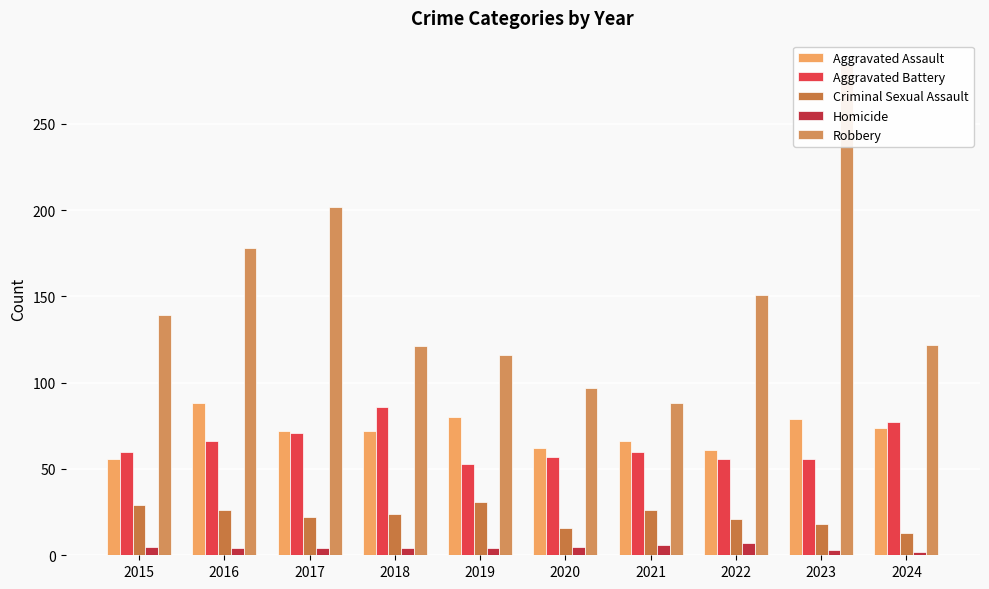

What is the value of the Aggravated Assault bar at the 8th from the left?

61